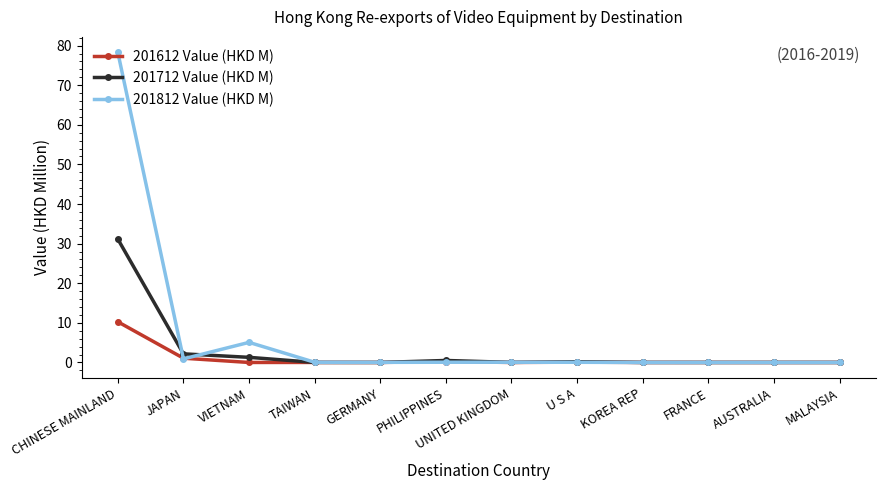

Which series has the largest range (max minus min)?

201812 Value (HKD M)